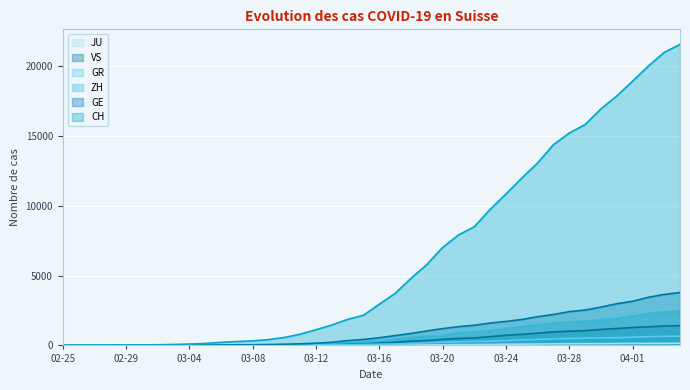

What is the maximum value for GR?

657